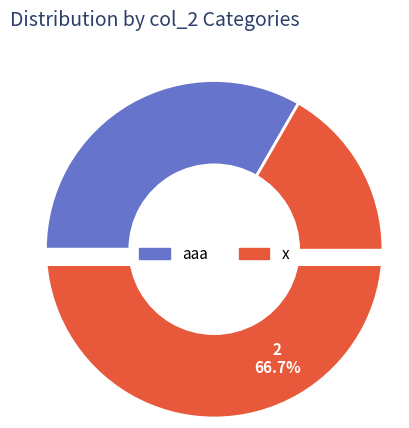

True or false: 9 accounts for 10% of the total.

False